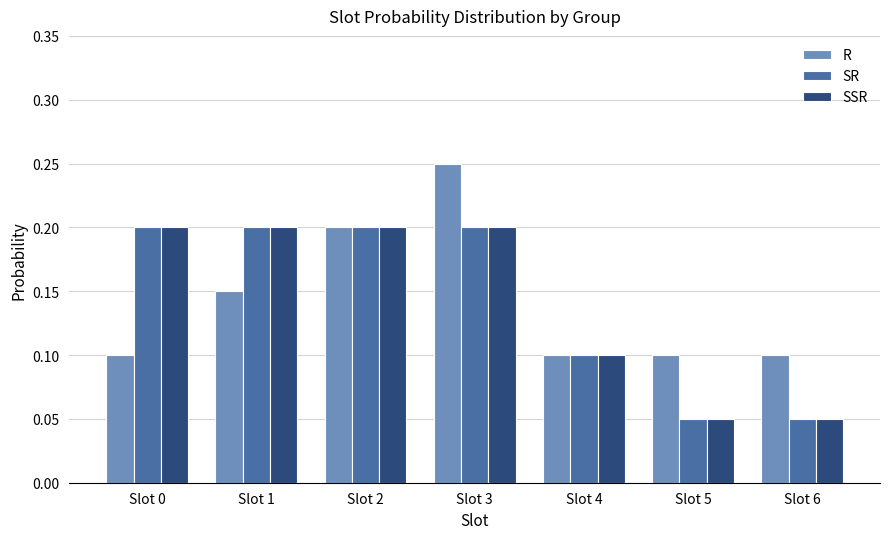

How many SSR values are between 0 and 1?

7